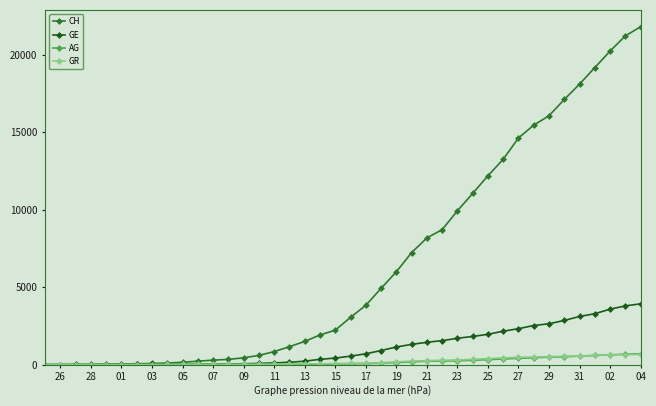

What is the highest value of the CH series?

21812